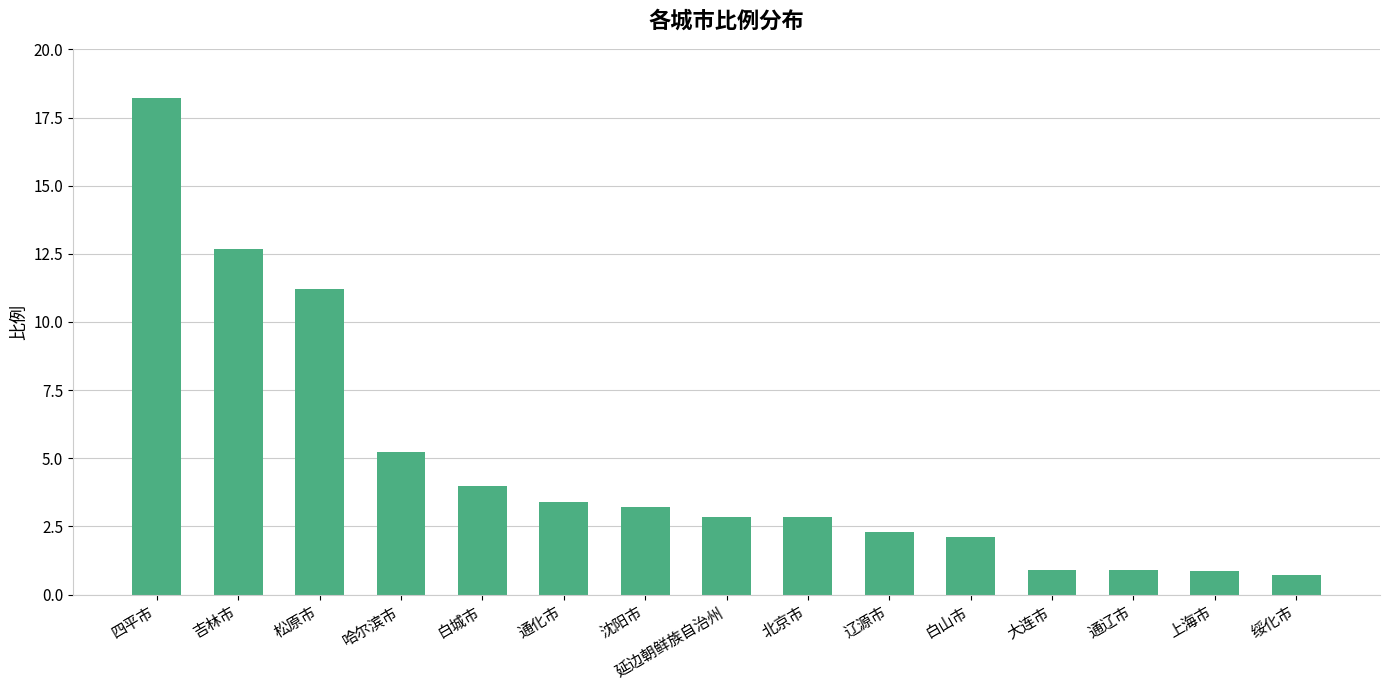

What is the change in value from 哈尔滨市 to 白山市?

-3.1